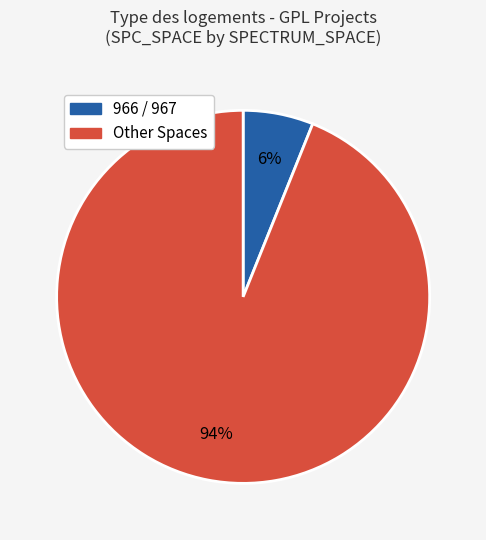

To the nearest percent, what is the difference between the largest and smallest slice percentages?

88%